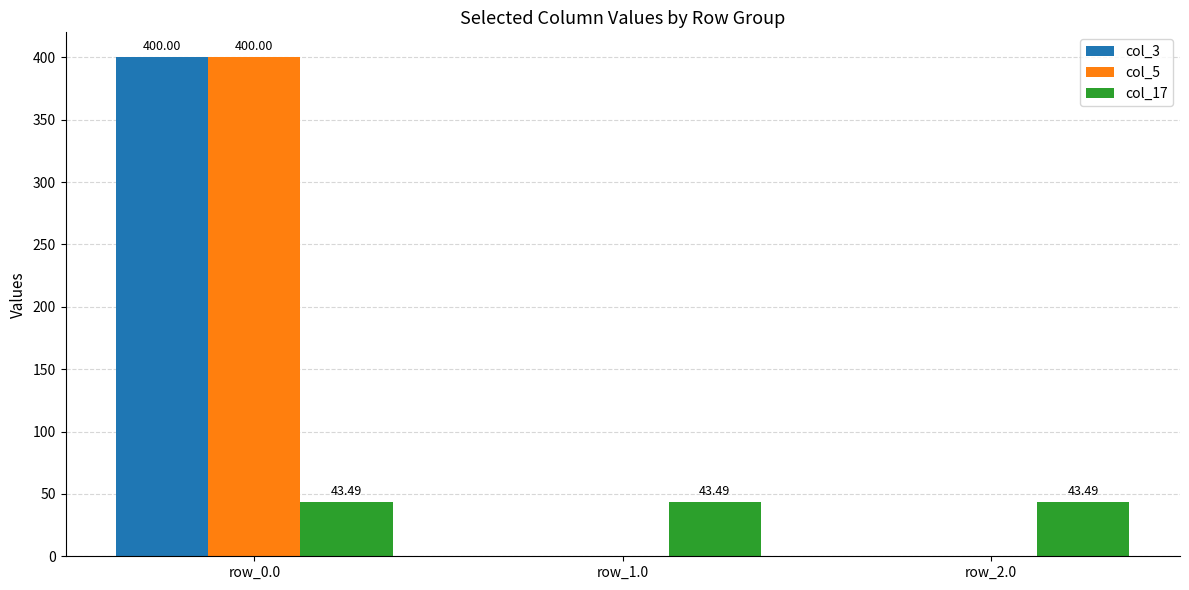

What is the sum of the col_3 values at row_0.0 and row_2.0?

400.0